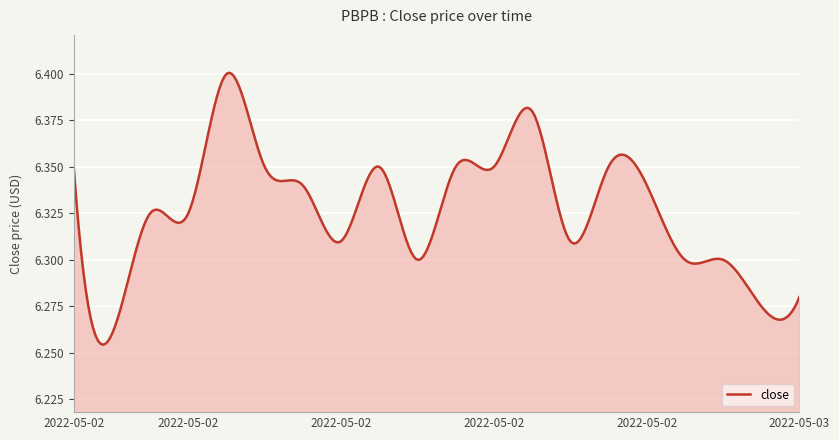

Reading left to right, transcribe all the data shown in this chart.

2022-05-02 14:25=6.3	2022-05-02 14:30=6.3	2022-05-02 15:05=6.3	2022-05-02 15:10=6.3	2022-05-02 15:45=6.4	2022-05-02 15:50=6.3	2022-05-02 17:25=6.3	2022-05-02 17:55=6.3	2022-05-02 18:30=6.3	2022-05-02 18:40=6.3	2022-05-02 18:50=6.3	2022-05-02 19:05=6.3	2022-05-02 19:30=6.4	2022-05-02 19:40=6.3	2022-05-02 19:45=6.3	2022-05-02 19:50=6.3	2022-05-02 19:55=6.3	2022-05-02 20:00=6.3	2022-05-03 14:15=6.3	2022-05-03 14:25=6.3